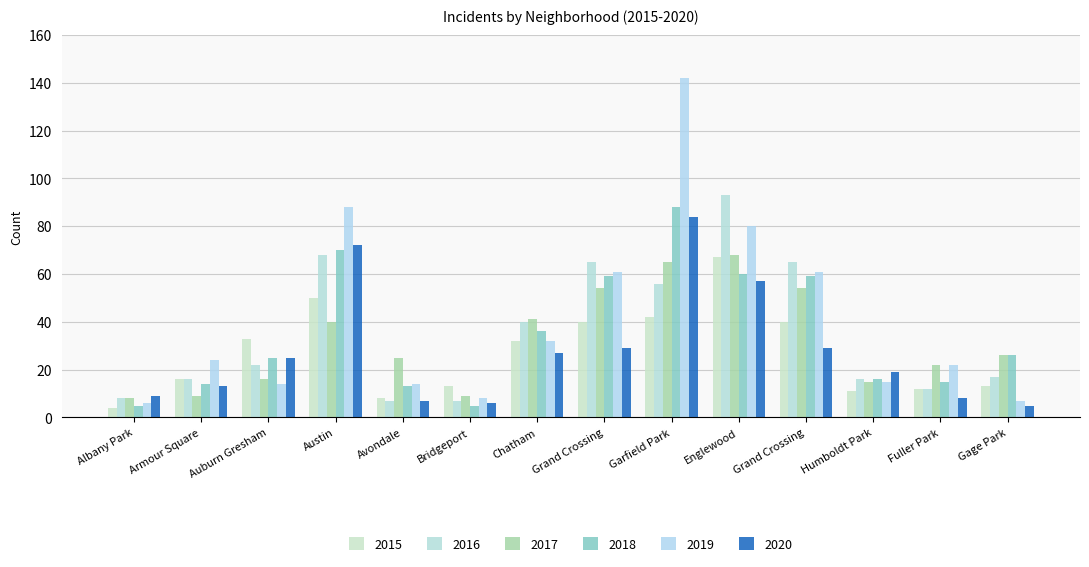

What are all the series names shown in the legend?

2015, 2016, 2017, 2018, 2019, 2020